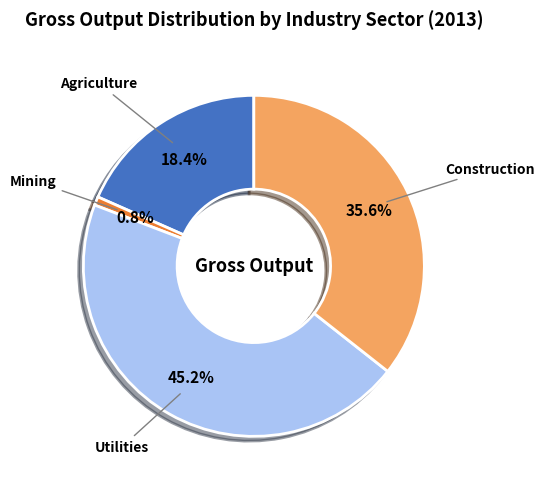

To the nearest percent, what is the combined percentage of Mining and Construction?

36%